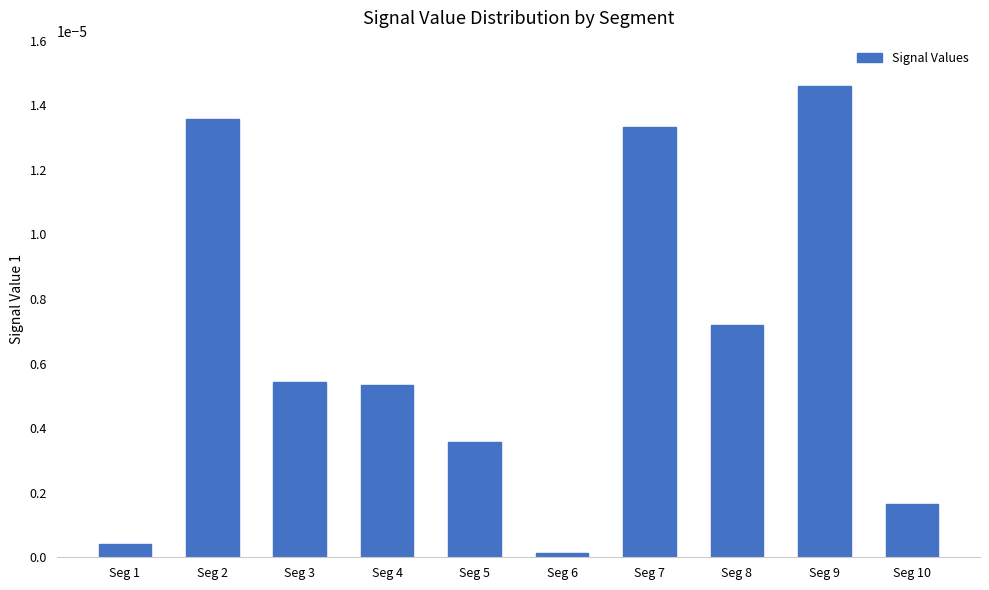

How many bars are there in total?

10